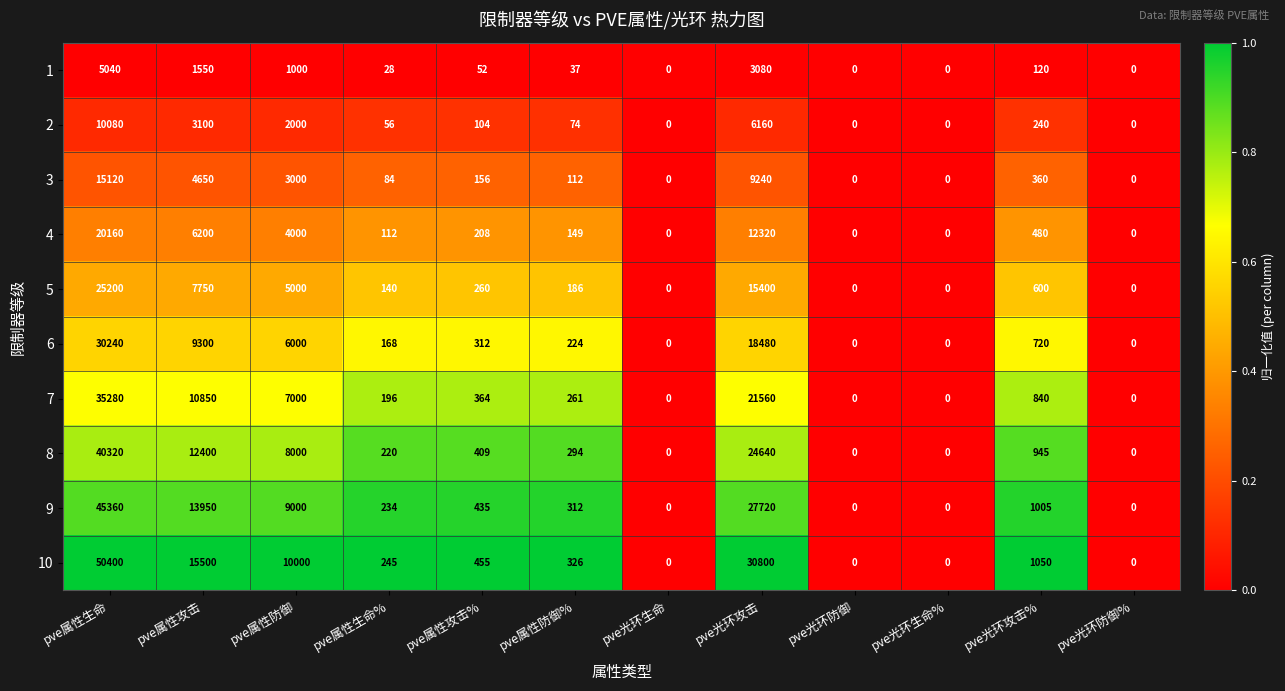

Rank the series by their maximum value, from highest to lowest.

10, 9, 8, 7, 6, 5, 4, 3, 2, 1